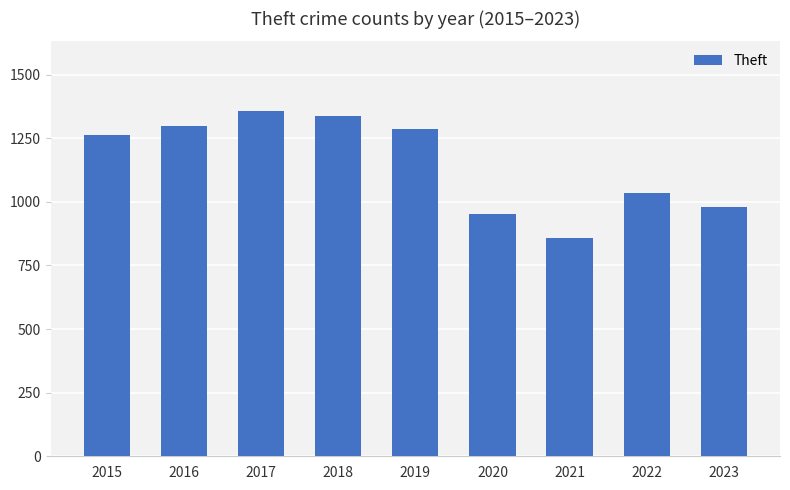

What is the change in value from 2019 to 2023?

-309